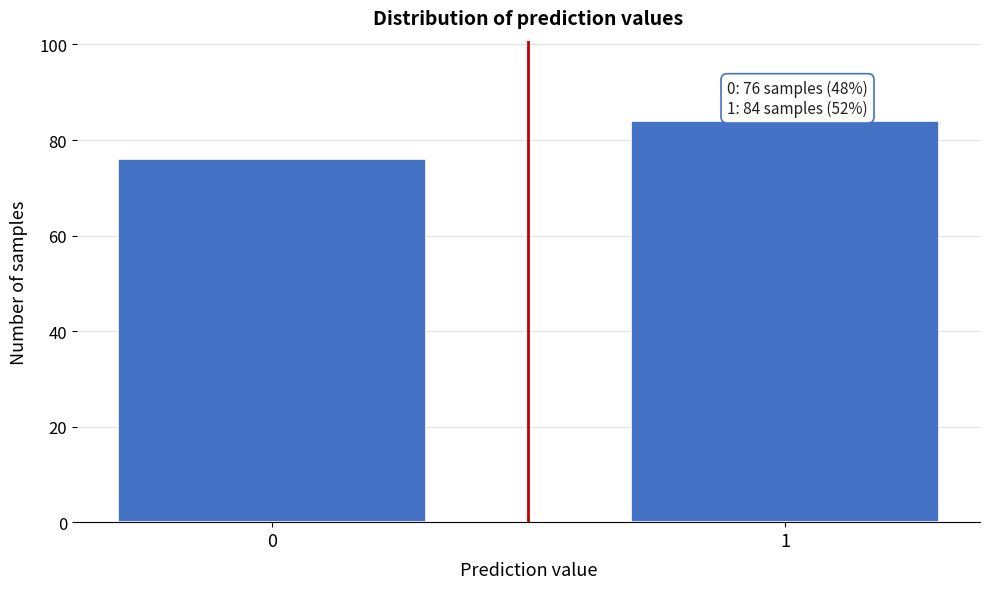

Reading right to left, transcribe all the data shown in this chart.

84	76